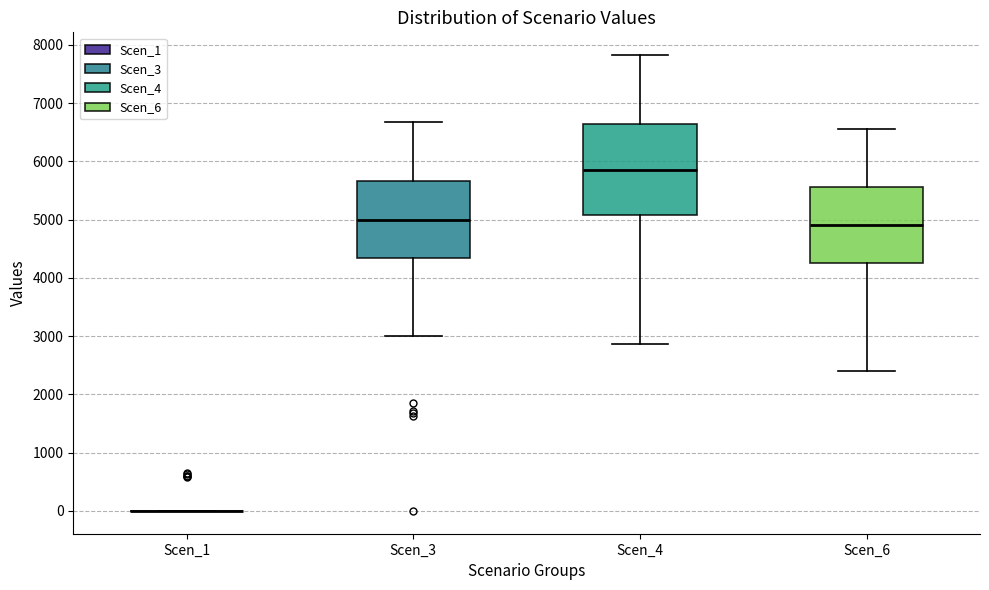

Which box is the tallest, from its lower edge to its upper edge?

Scen_4